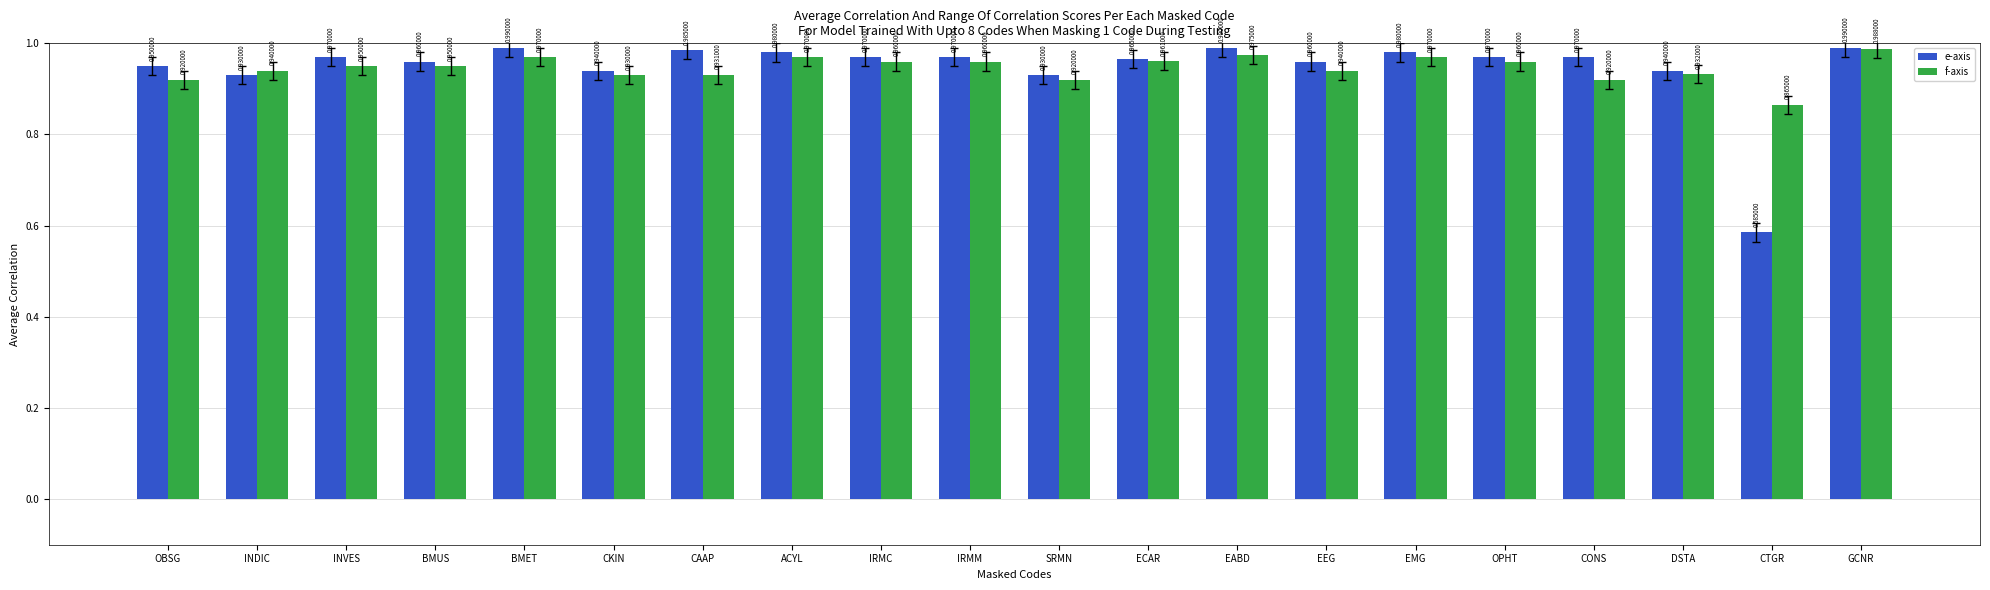

At which label is e-axis closest to 0?

CTGR